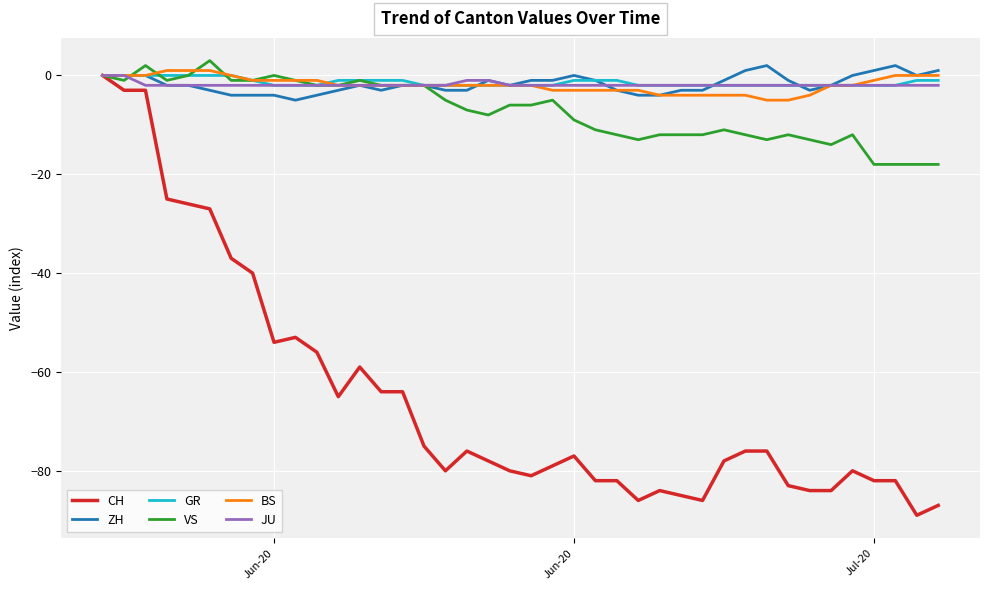

How many lines are shown in the chart?

6